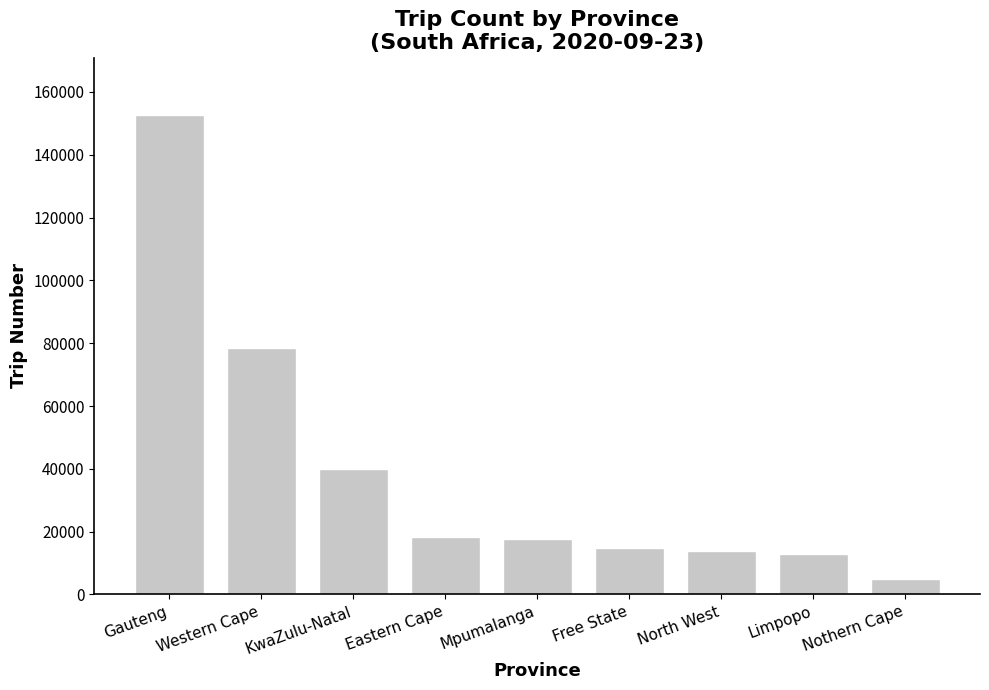

The chart shows a value of 152637 at Gauteng. True or false?

True